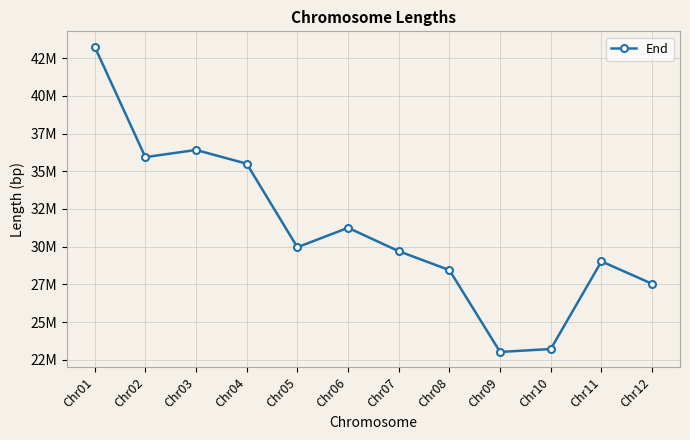

What is the ratio of the value at Chr05 to the value at Chr03?

0.8